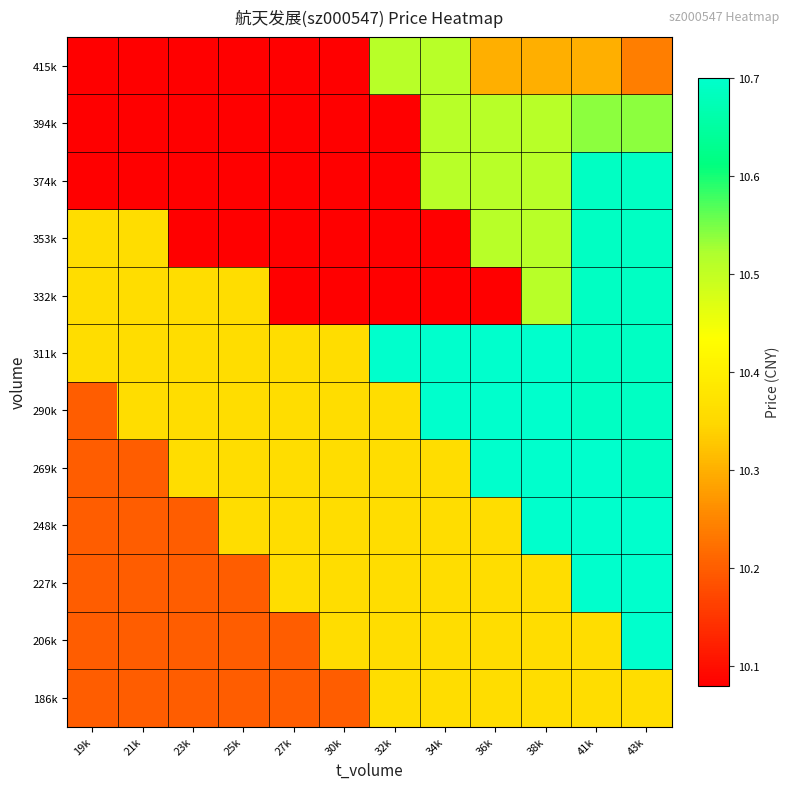

What is the total value across all series at 27k?

122.6